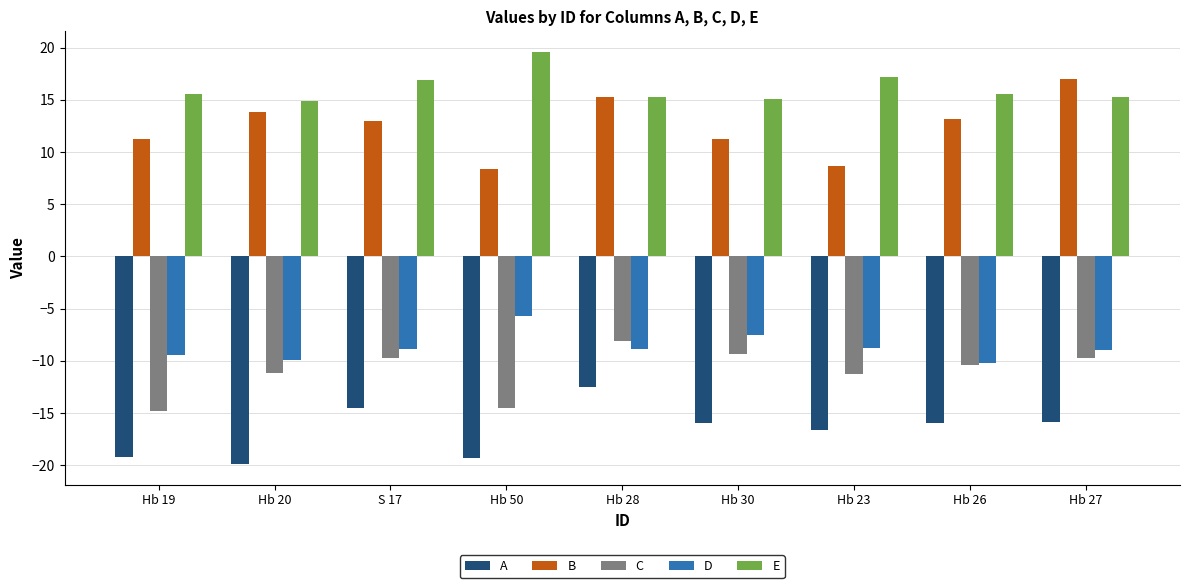

What is the sum of the D values at Hb 20 and Hb 28?

-18.8